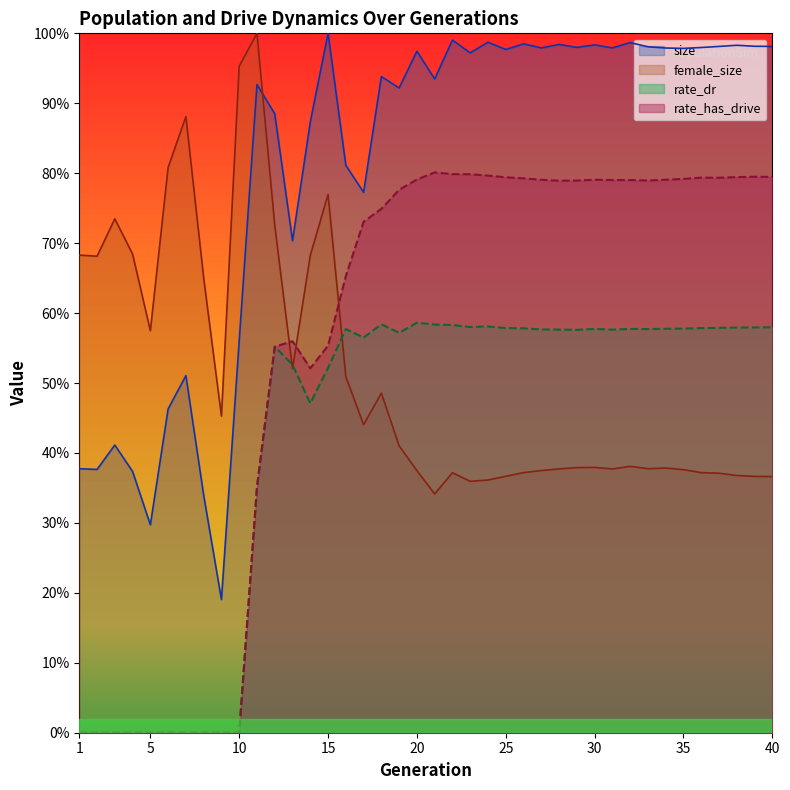

What is the difference between the highest and lowest values at 27?

0.6